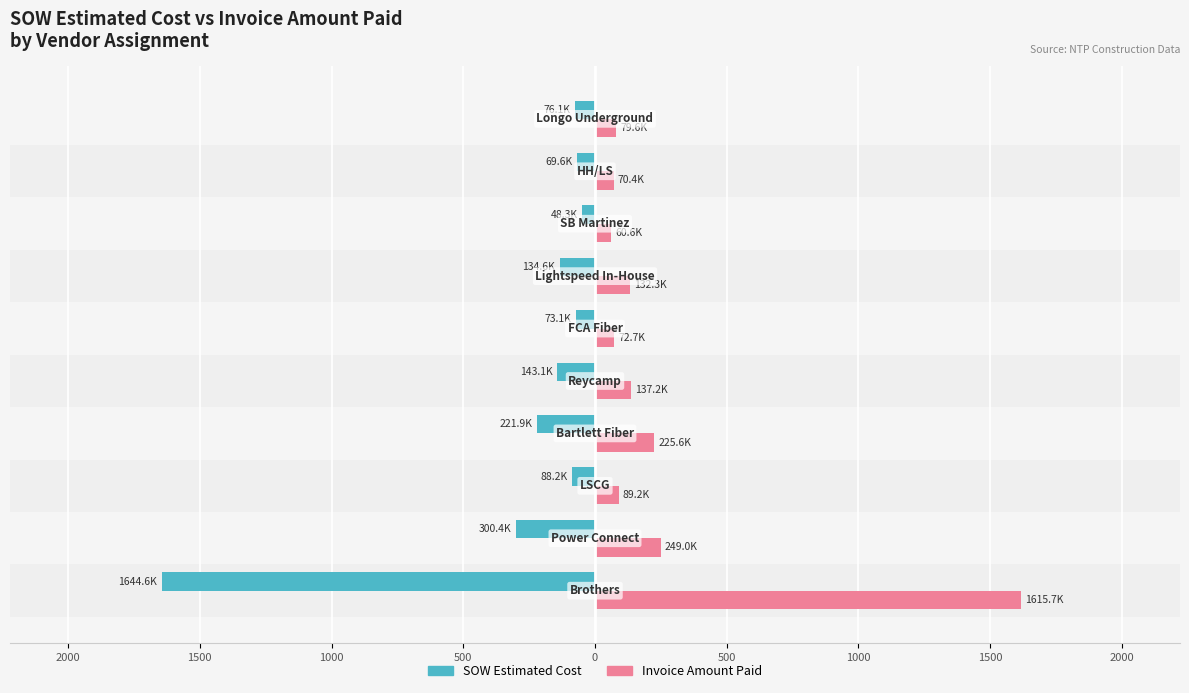

Count the number of categories in the chart.

10